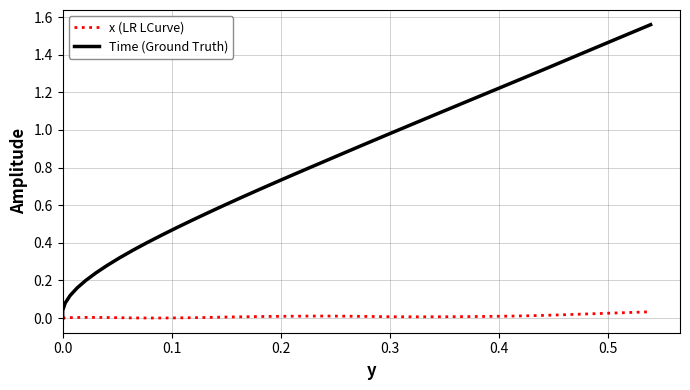

What is the difference between the maximum and second lowest values in the Time (Ground Truth) series?

1.5